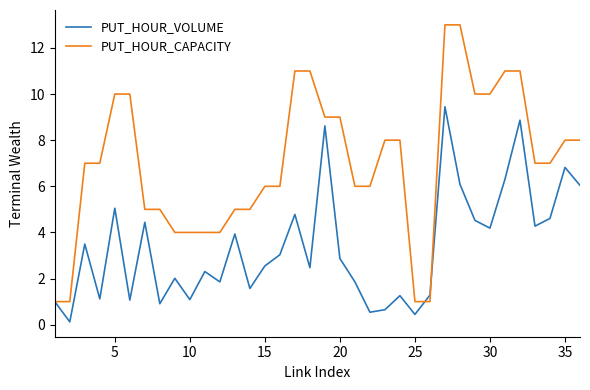

What is the greatest value displayed?

13.0